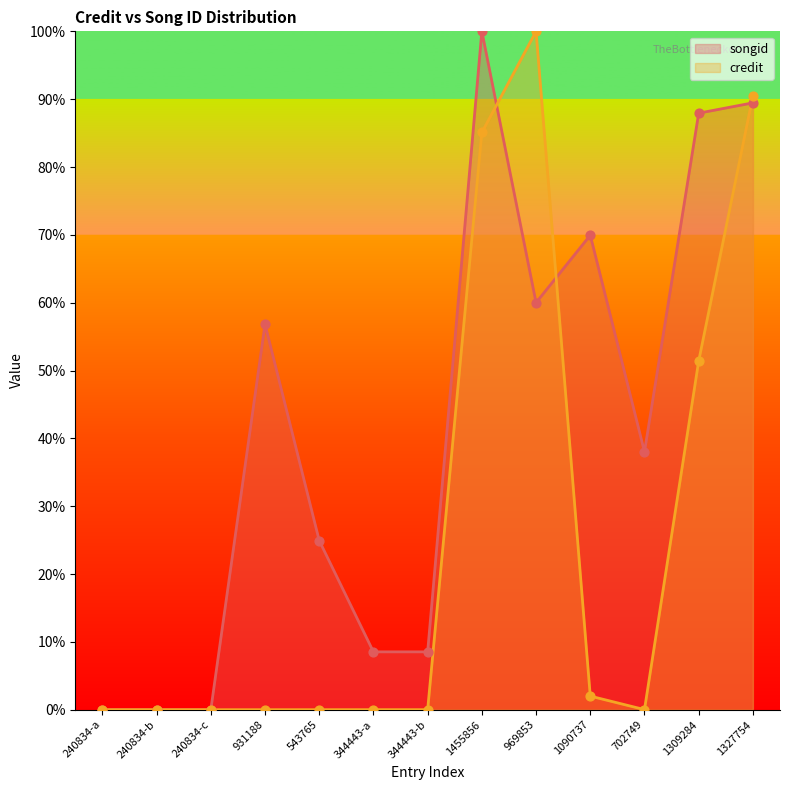

Which series has the largest total across all categories?

songid